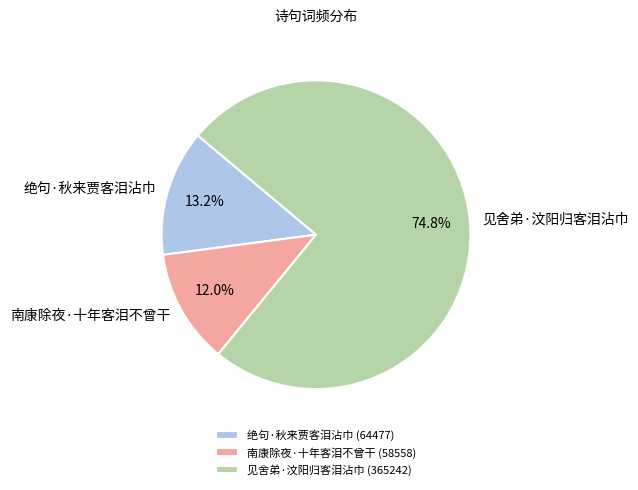

What is the largest slice in the pie chart?

见舍弟·汶阳归客泪沾巾